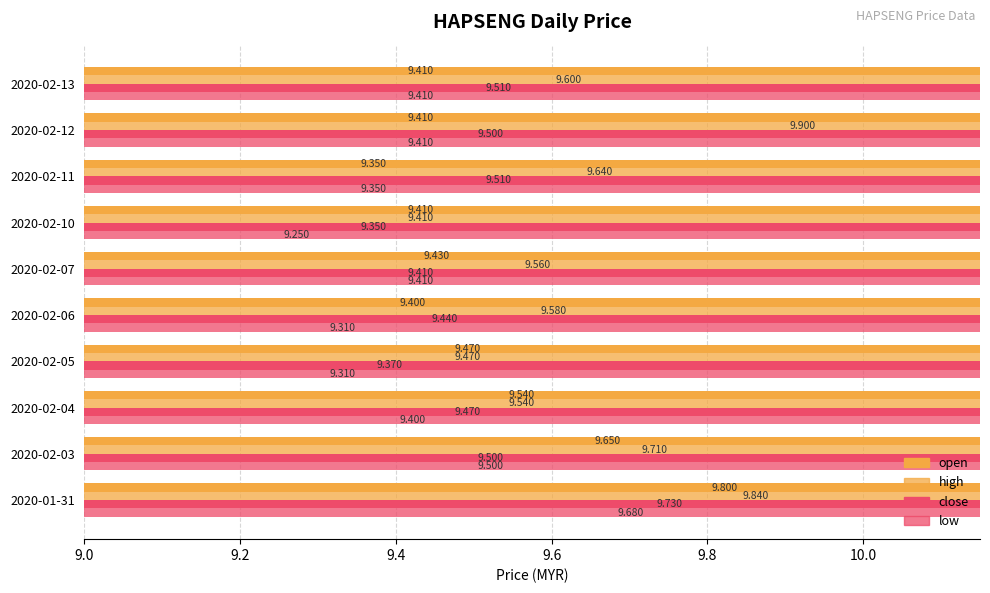

Reading right to left, extract all data points from this chart.

open: 9.4	9.4	9.4	9.4	9.4	9.4	9.5	9.5	9.6	9.8
high: 9.6	9.9	9.6	9.4	9.6	9.6	9.5	9.5	9.7	9.8
close: 9.5	9.5	9.5	9.4	9.4	9.4	9.4	9.5	9.5	9.7
low: 9.4	9.4	9.4	9.2	9.4	9.3	9.3	9.4	9.5	9.7